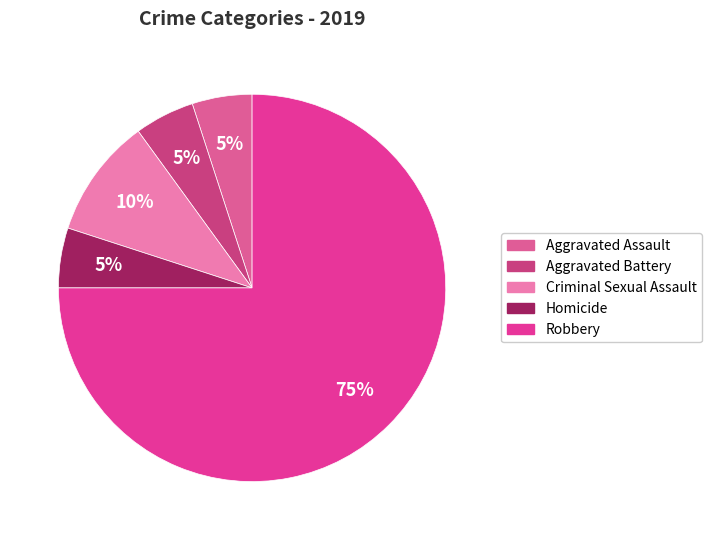

How many slices are in this pie chart?

5